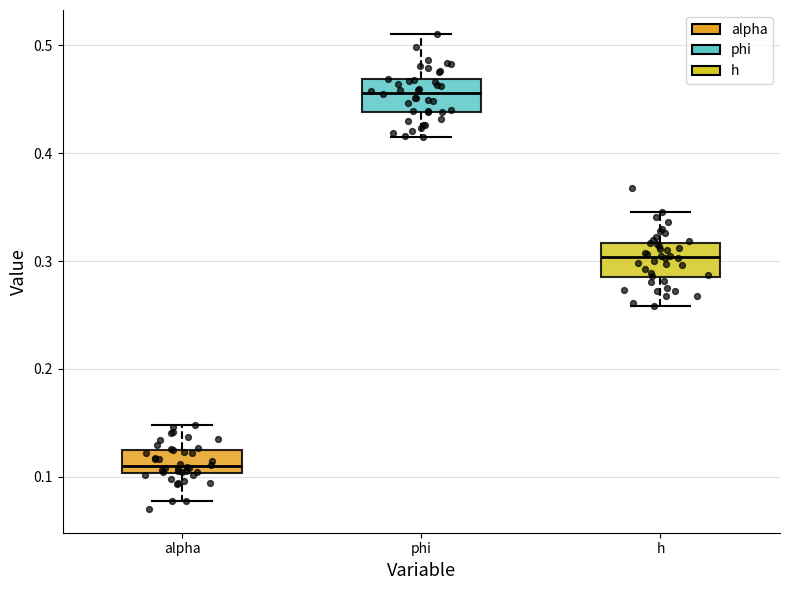

Which box's median line is the highest?

phi